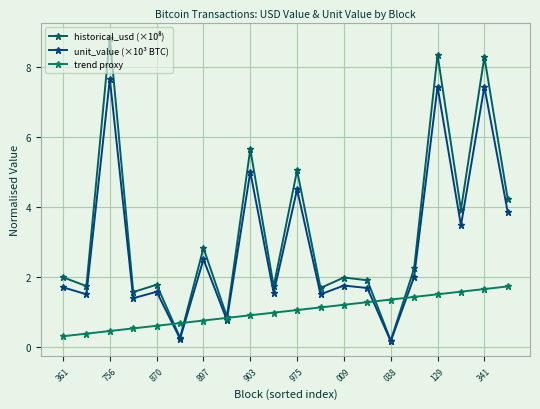

Where does the historical_usd (×10⁸) series first go above 1?

361